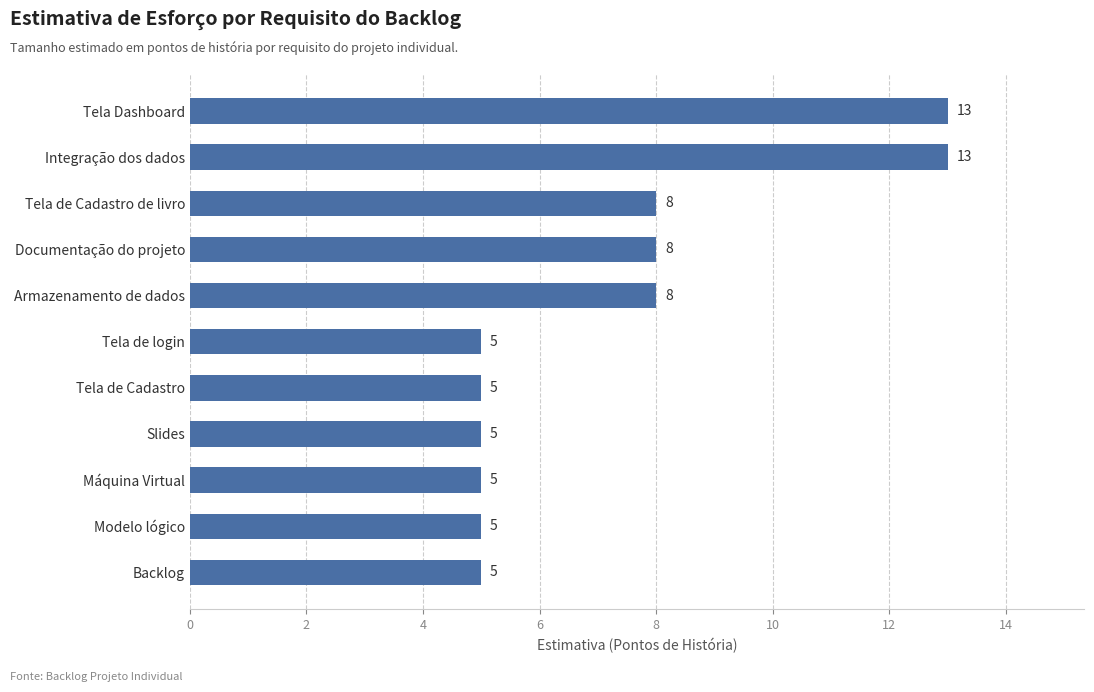

What is the change in value from Armazenamento de dados to Máquina Virtual?

-3